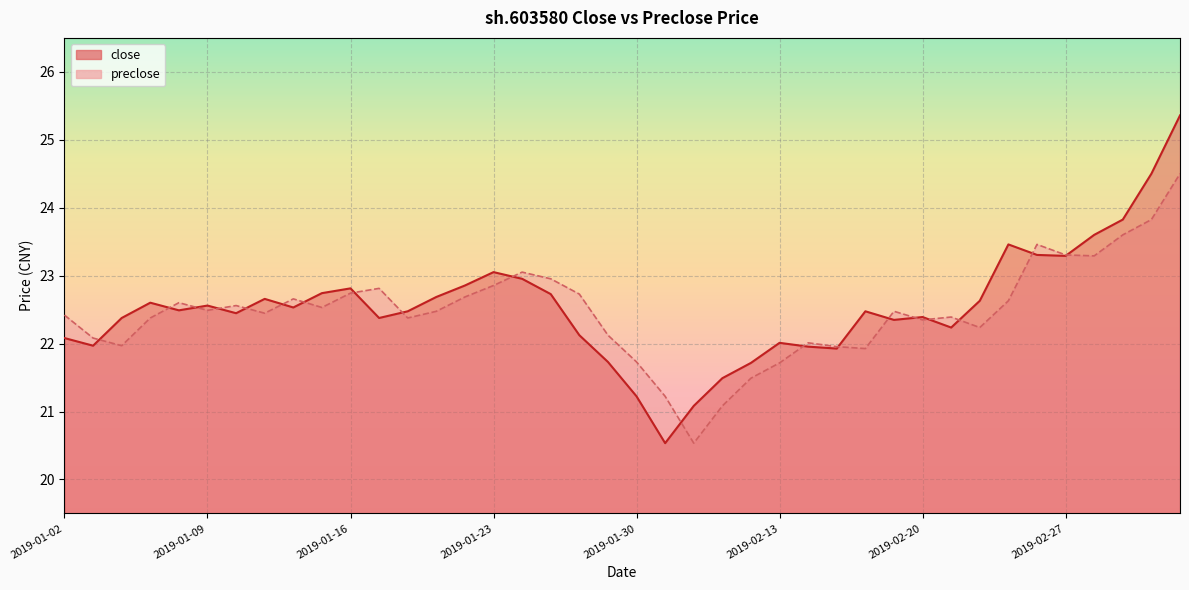

Which category has the highest value across all series?

2019-03-05